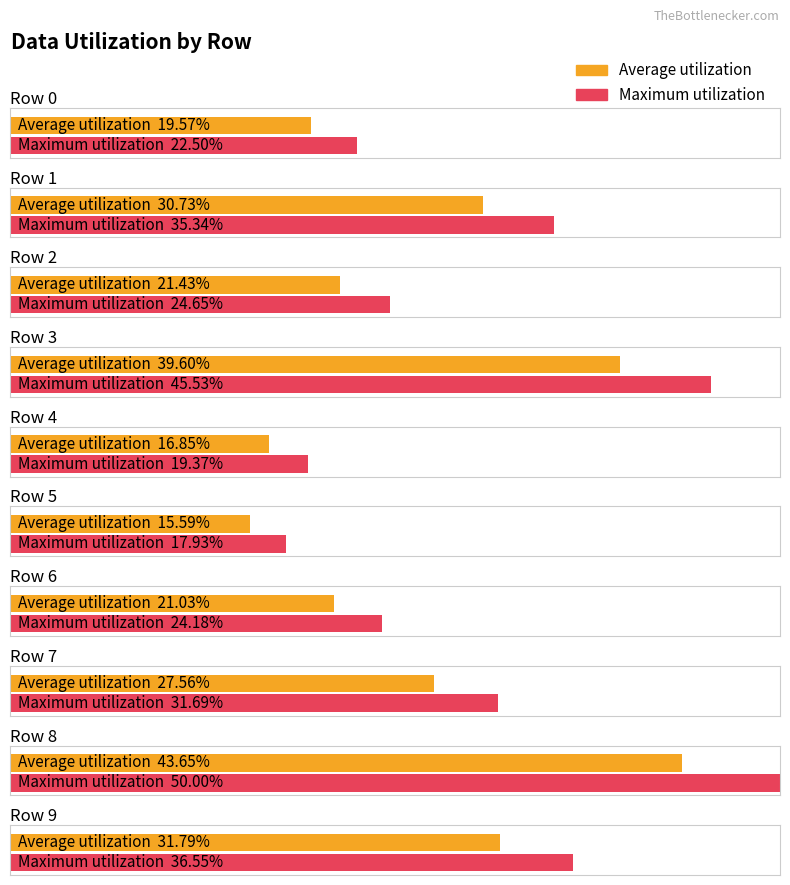

What is the average value?

0.3